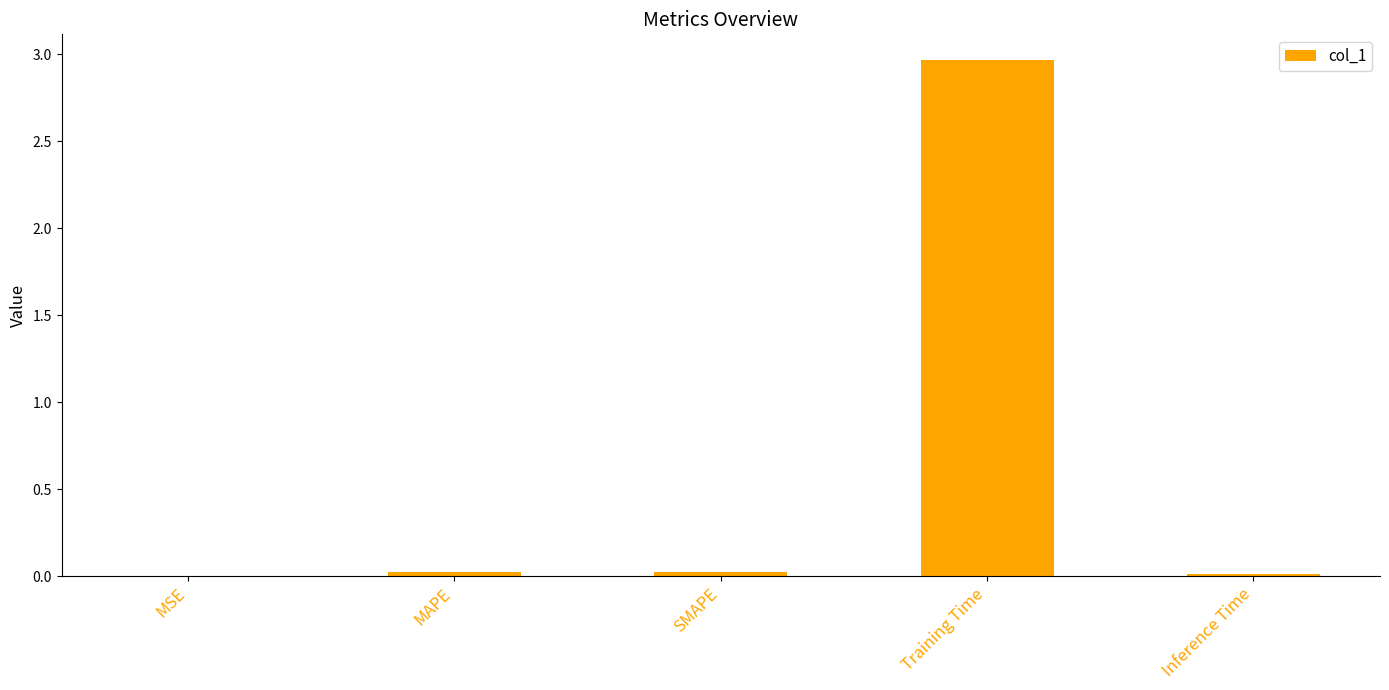

What is the change in value from MAPE to Training Time?

+2.9